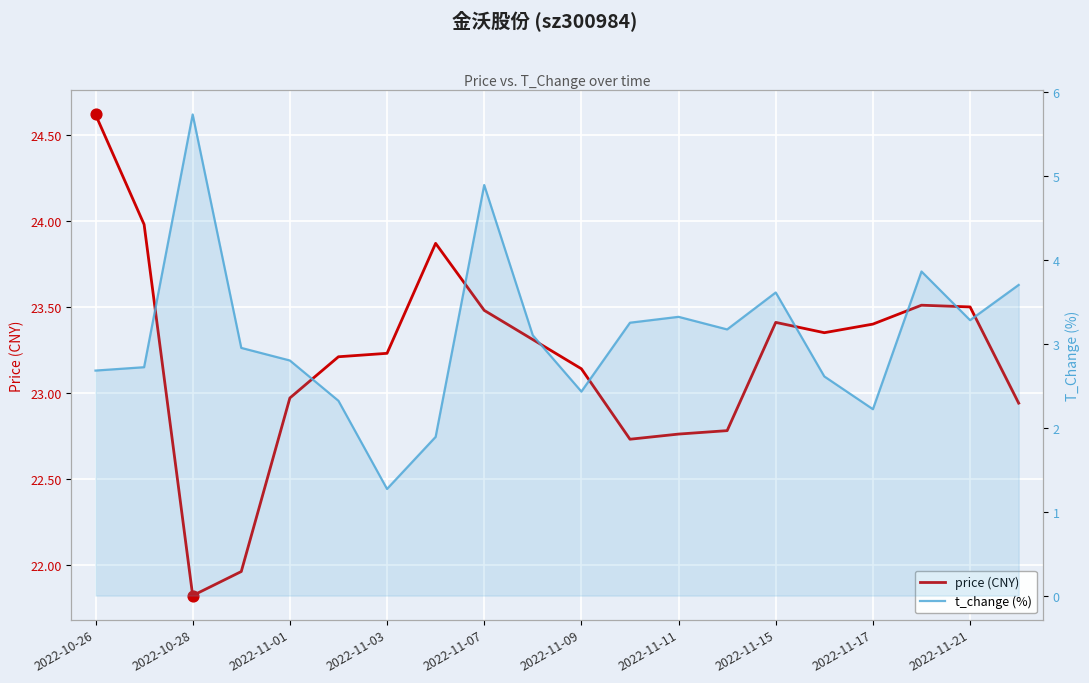

At how many categories does at least one series exceed 18?

20